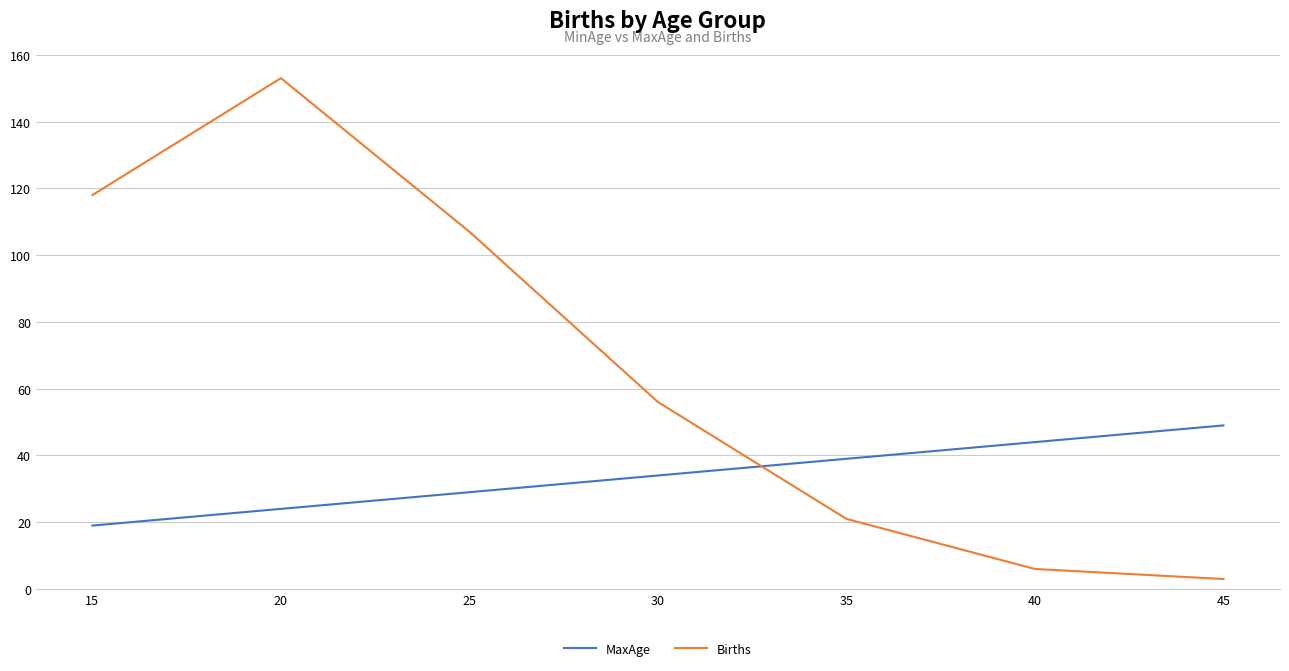

How many lines are shown in the chart?

2